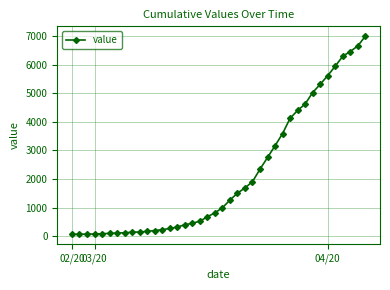

What is the average value?

2142